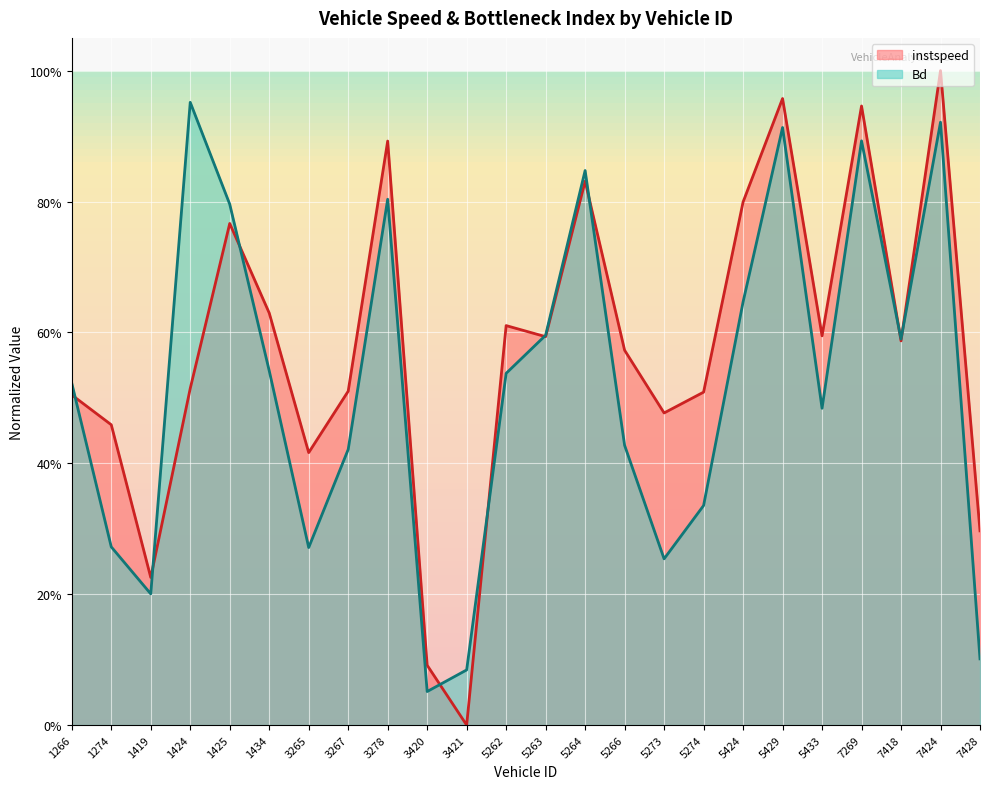

Reading left to right, what are all the values shown in this chart?

instspeed: 1266=0.5	1274=0.5	1419=0.2	1424=0.5	1425=0.8	1434=0.6	3265=0.4	3267=0.5	3278=0.9	3420=0.1	3421=0.0	5262=0.6	5263=0.6	5264=0.8	5266=0.6	5273=0.5	5274=0.5	5424=0.8	5429=1.0	5433=0.6	7269=0.9	7418=0.6	7424=1.0	7428=0.3
Bd: 1266=0.5	1274=0.3	1419=0.2	1424=1.0	1425=0.8	1434=0.5	3265=0.3	3267=0.4	3278=0.8	3420=0.1	3421=0.1	5262=0.5	5263=0.6	5264=0.8	5266=0.4	5273=0.3	5274=0.3	5424=0.6	5429=0.9	5433=0.5	7269=0.9	7418=0.6	7424=0.9	7428=0.1